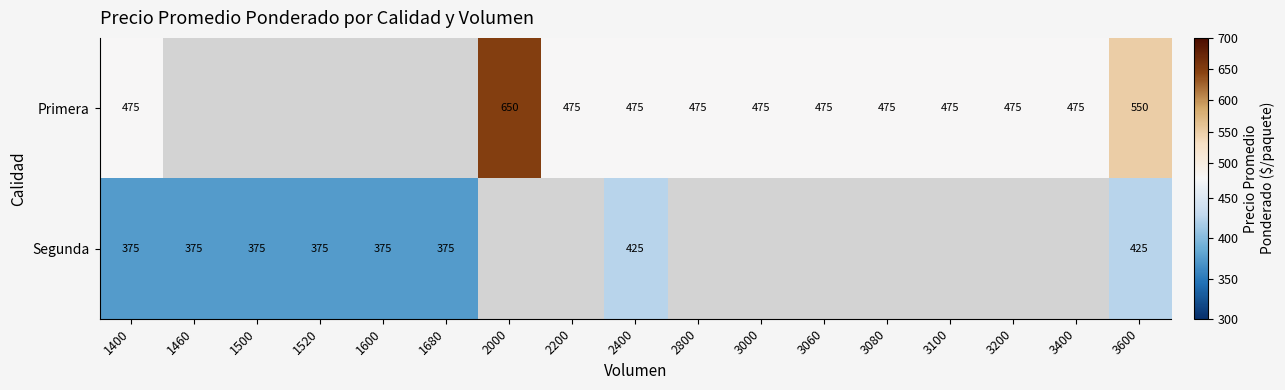

The value of Segunda at 1600 is 159. True or false?

False